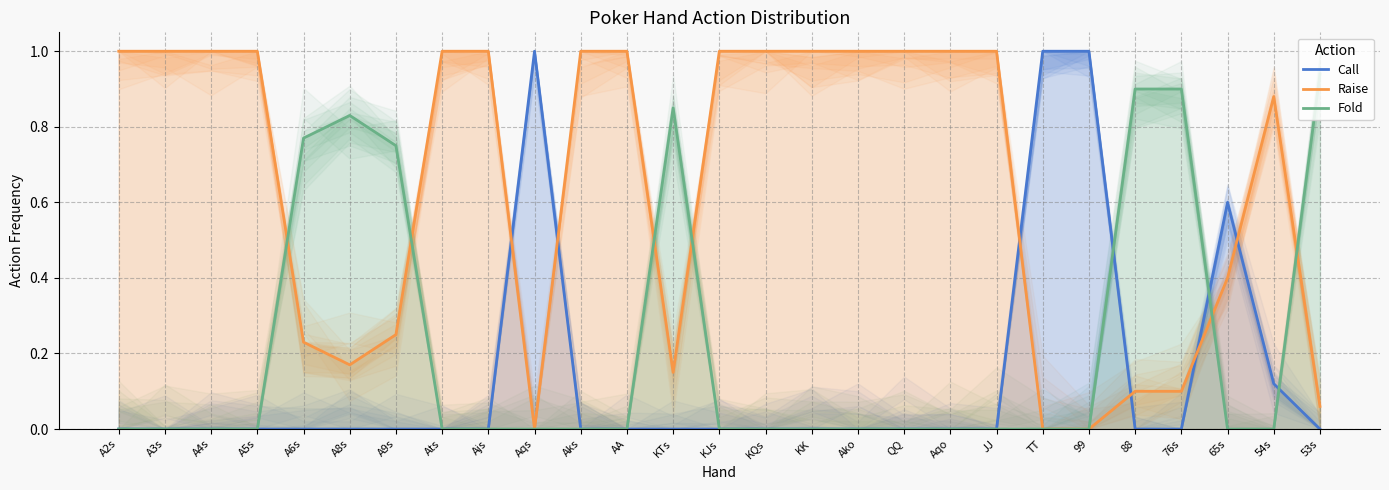

Where is Call nearest to the value 0?

A2s